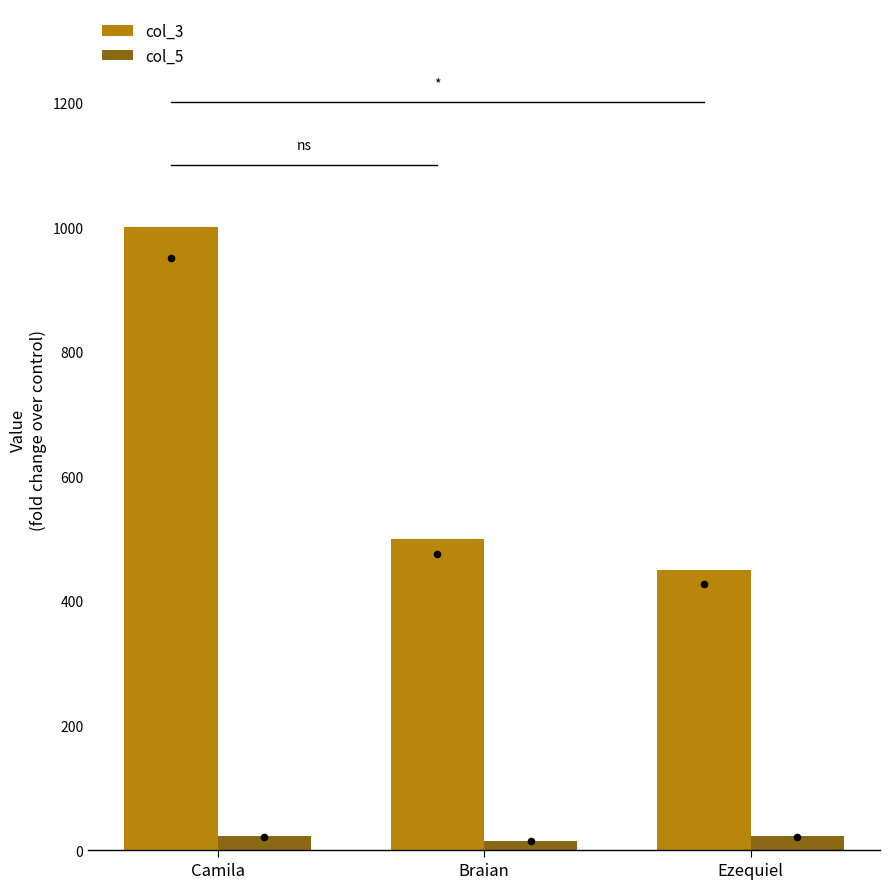

Which series has the largest total across all categories?

col_3